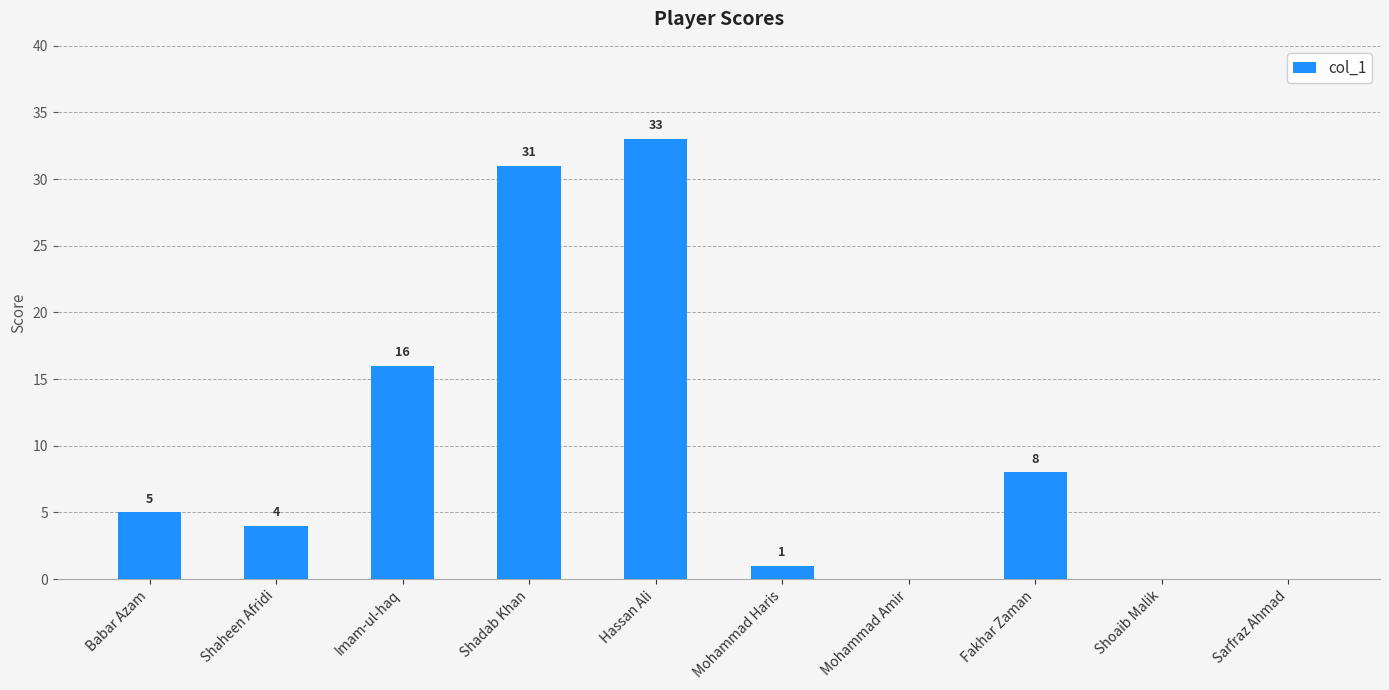

True or false: the data shows 4 at Shaheen Afridi.

True